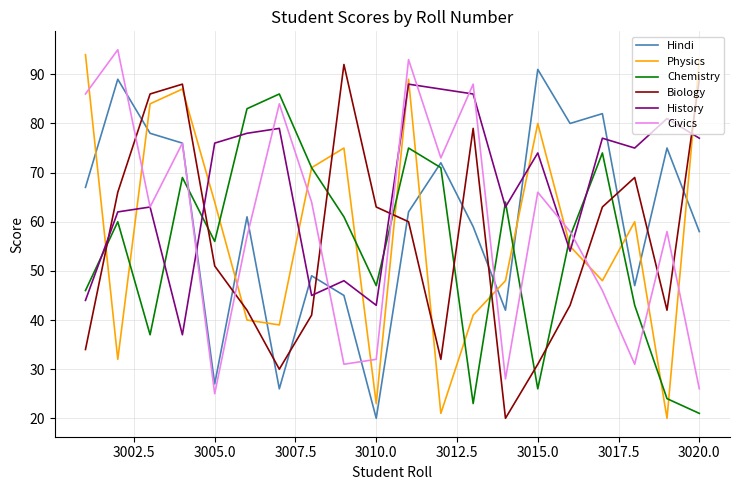

What is the lowest value of the Hindi series?

20